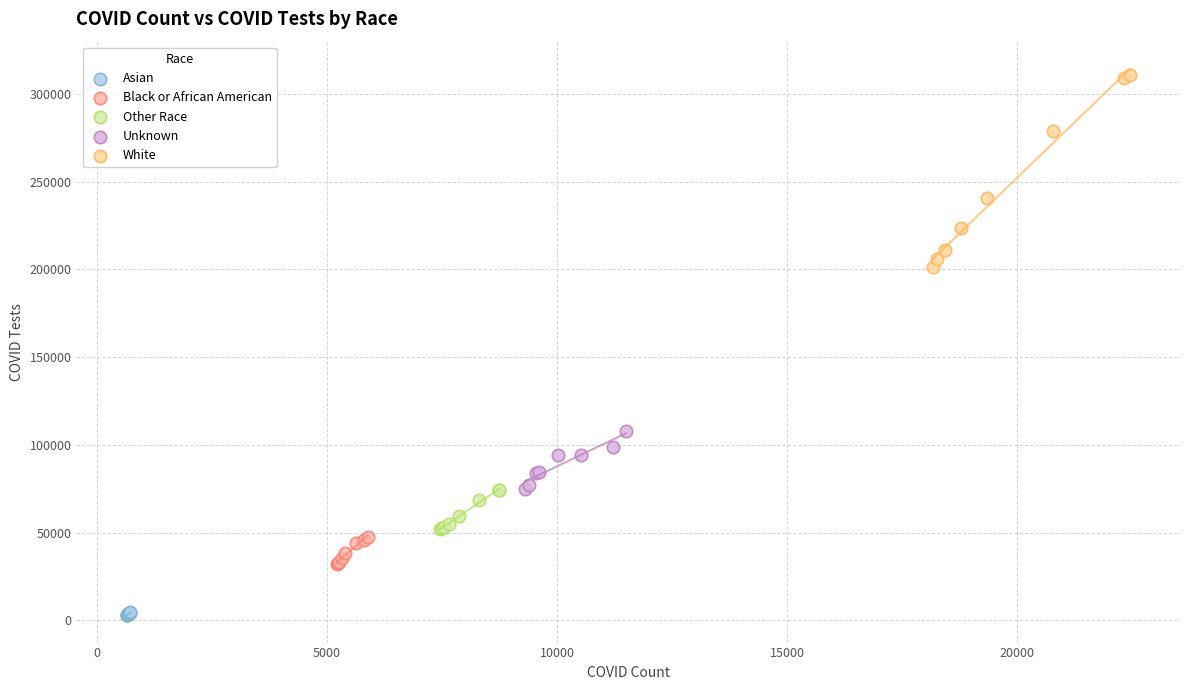

Which series contains the highest Y value?

White